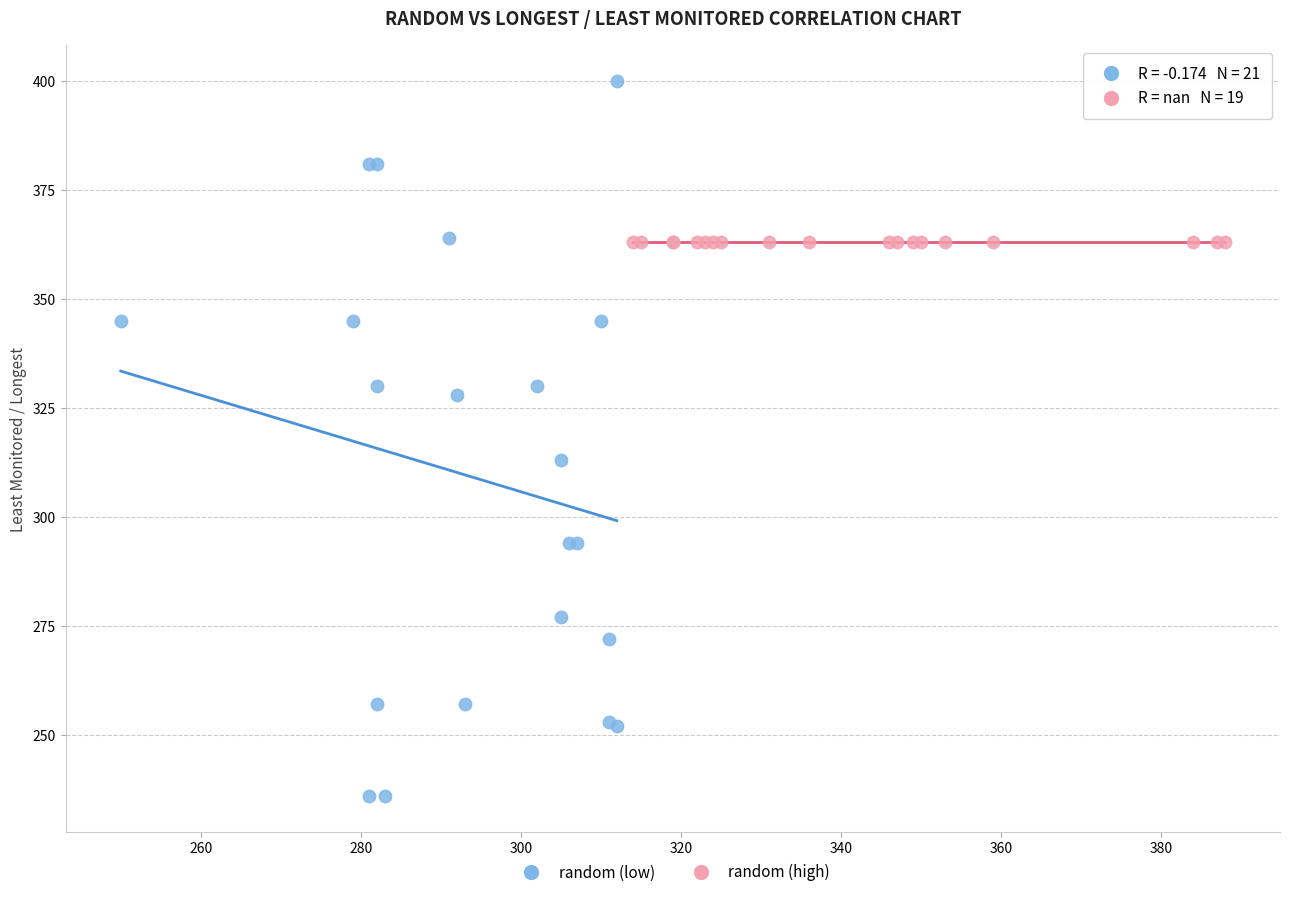

Which series reaches the maximum Y coordinate?

random (low)